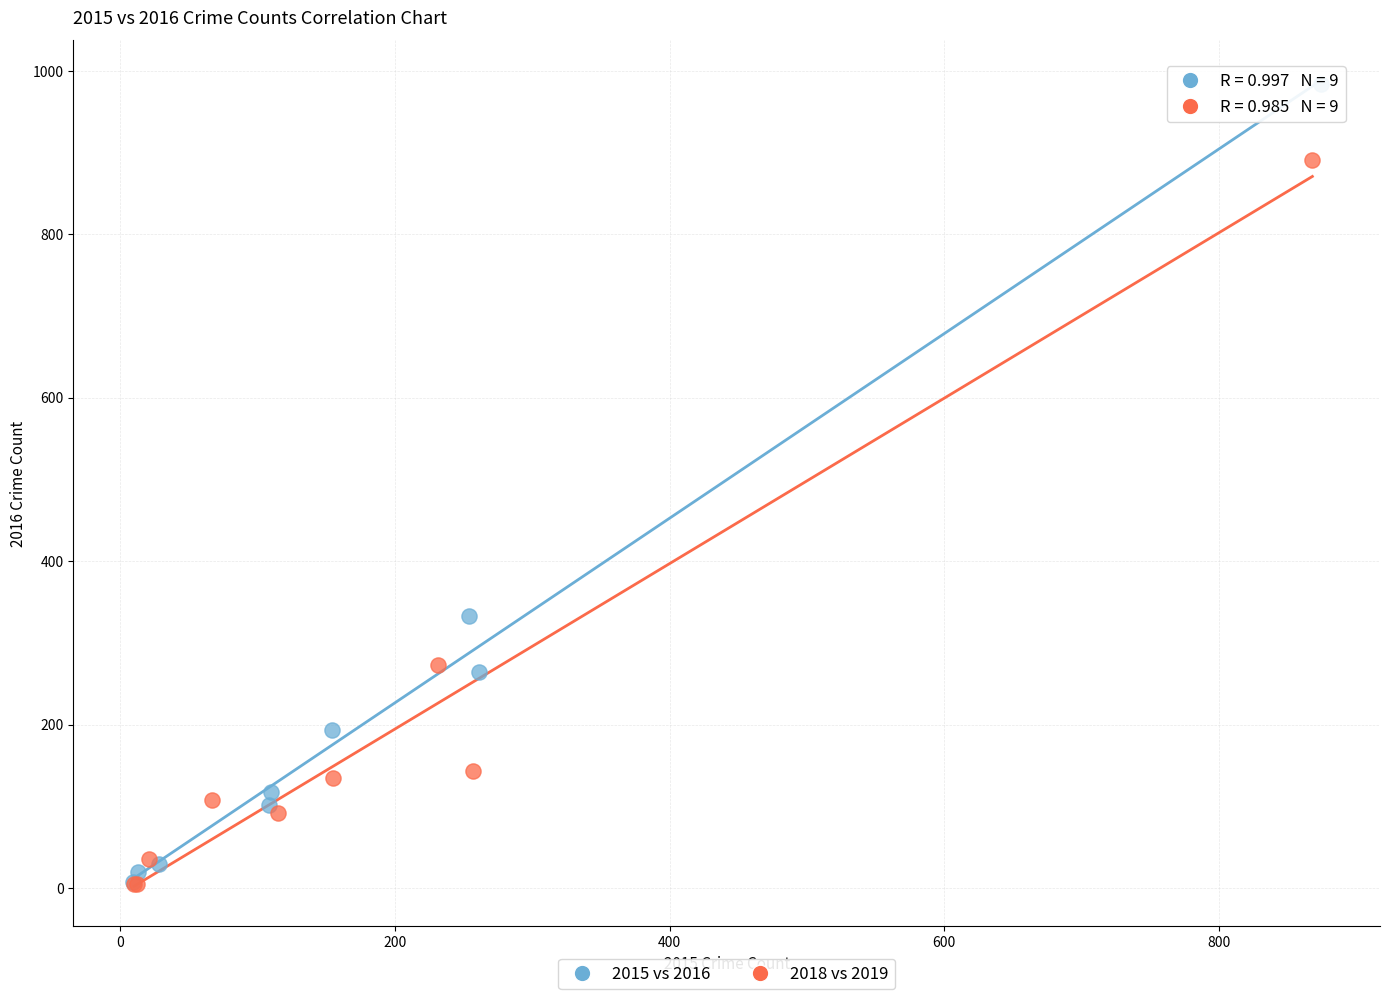

Which series contains the highest Y value?

2015 vs 2016